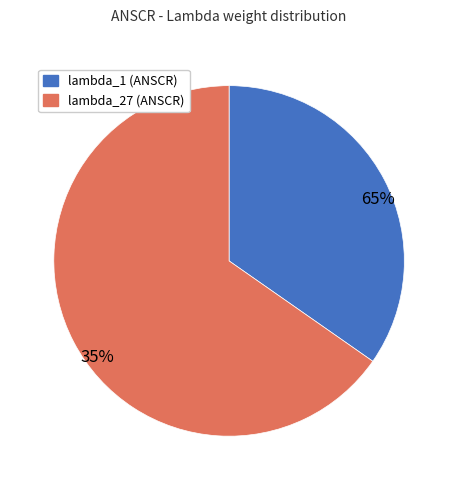

Count the number of slices in the pie.

2